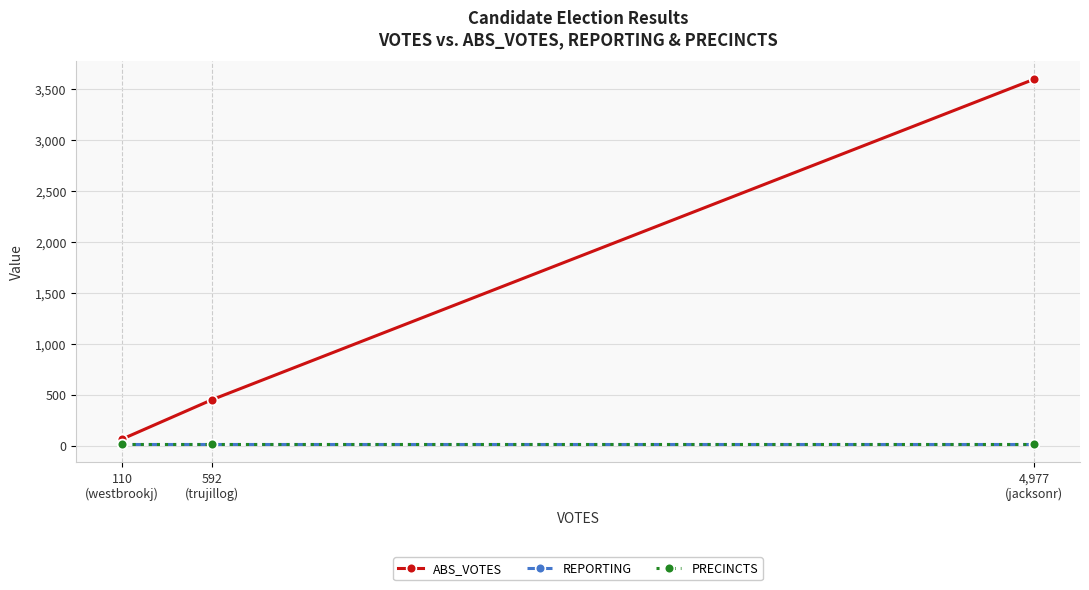

What is the total value across all series at 592
(trujillog)?

488